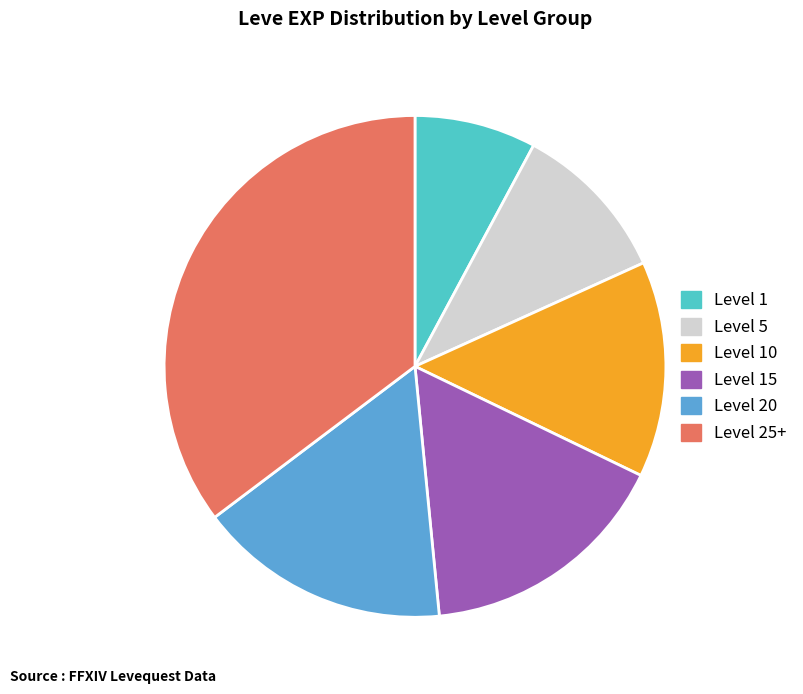

Is the sum of Level 1 and Level 20 greater than half?

No